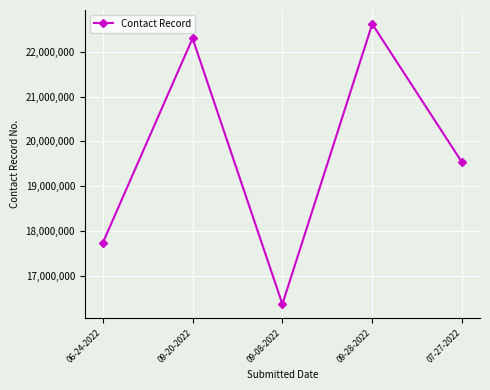

Reading left to right, extract all data points from this chart.

06-24-2022=17728901	09-20-2022=22305401	09-08-2022=16360501	09-28-2022=22625551	07-27-2022=19530851